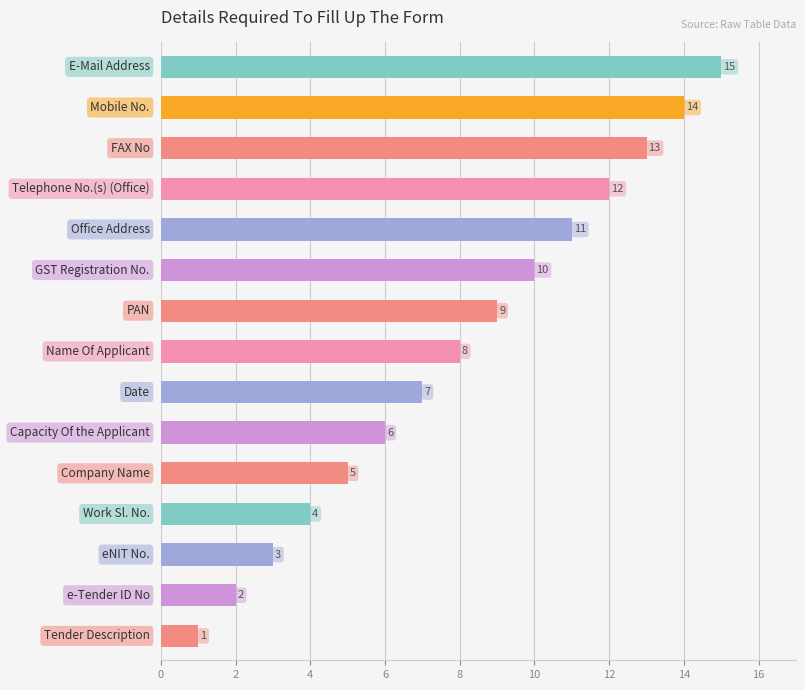

What is the sum of all values?

120